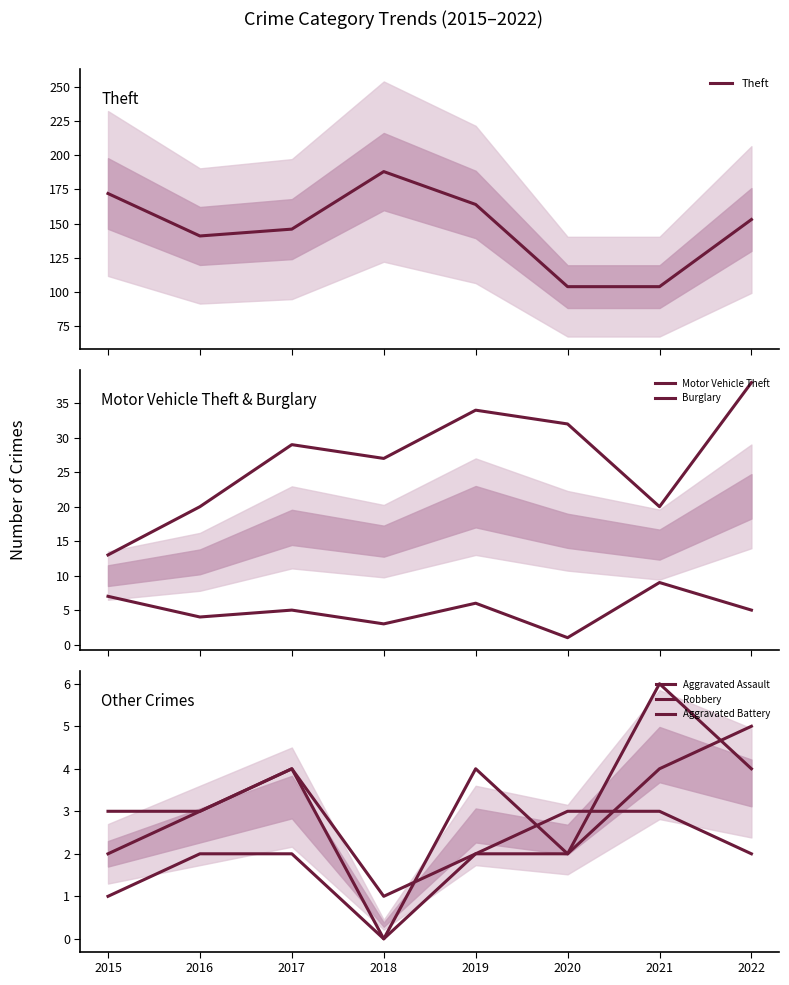

True or false: Theft and Burglary cross at least once.

False